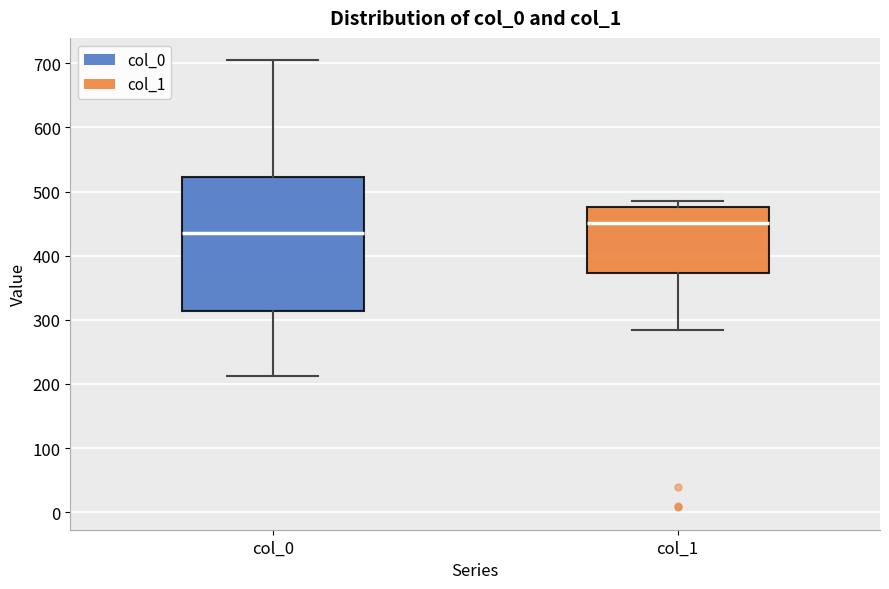

Where does the lower whisker of the box for col_0 end on the y-axis? The values are not printed on the chart, so give them approximately, as read against the axis.

210